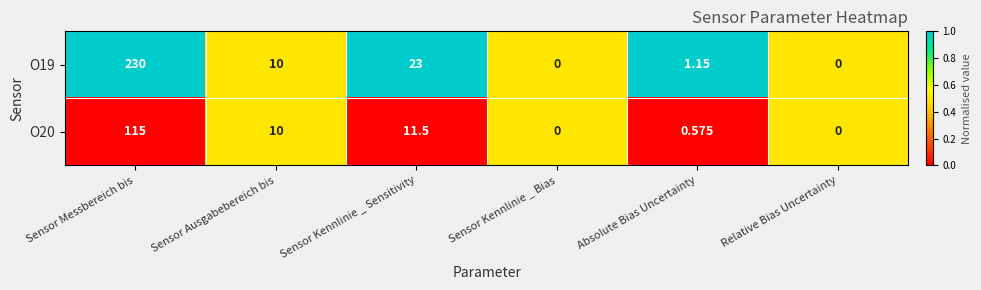

Which series has the widest spread of values?

O19